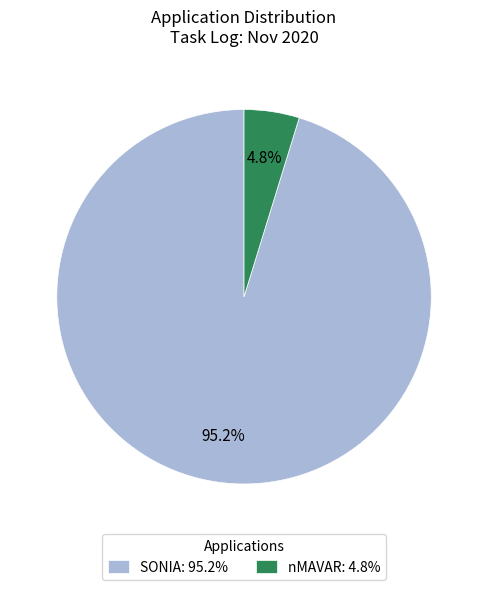

How much of the chart is everything except SONIA?

4.8%